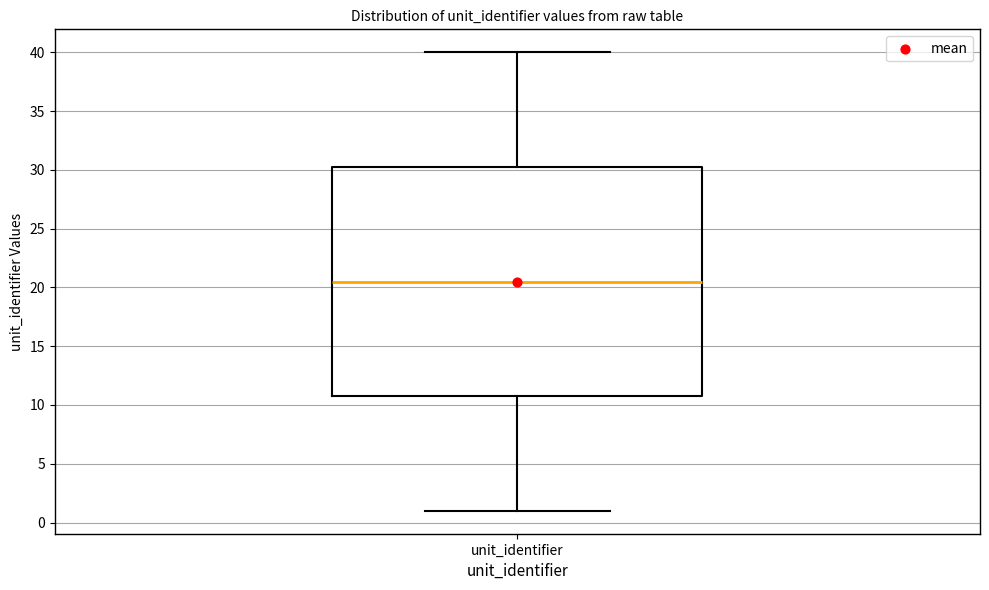

Where is the upper edge of the box for unit_identifier on the y-axis? The values are not printed on the chart, so give them approximately, as read against the axis.

30.5